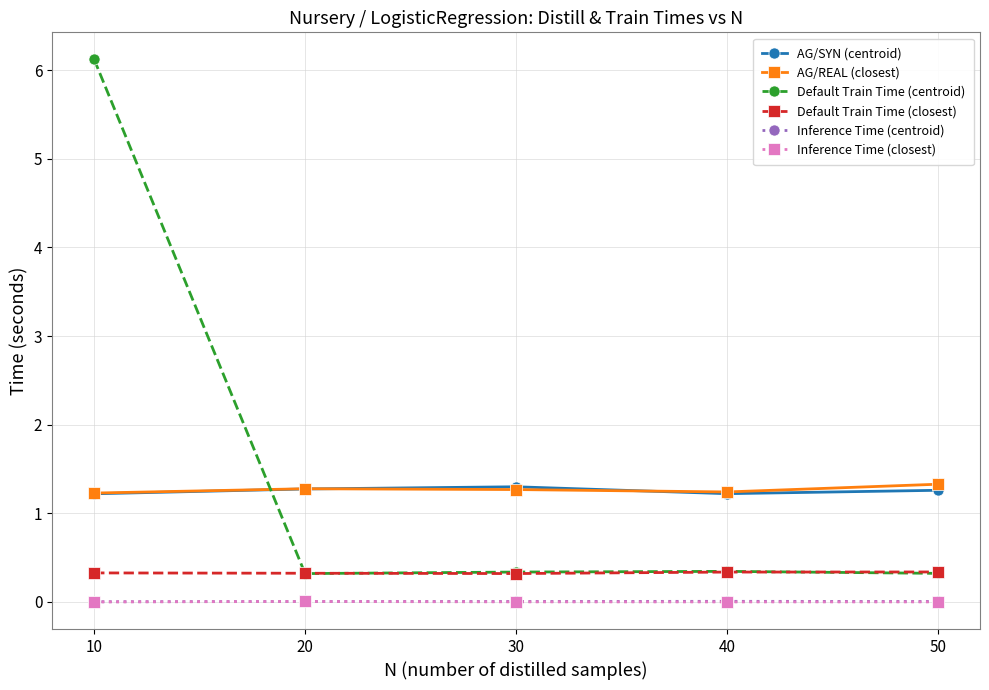

Count the AG/REAL (closest) values in the range 1 to 2.

5